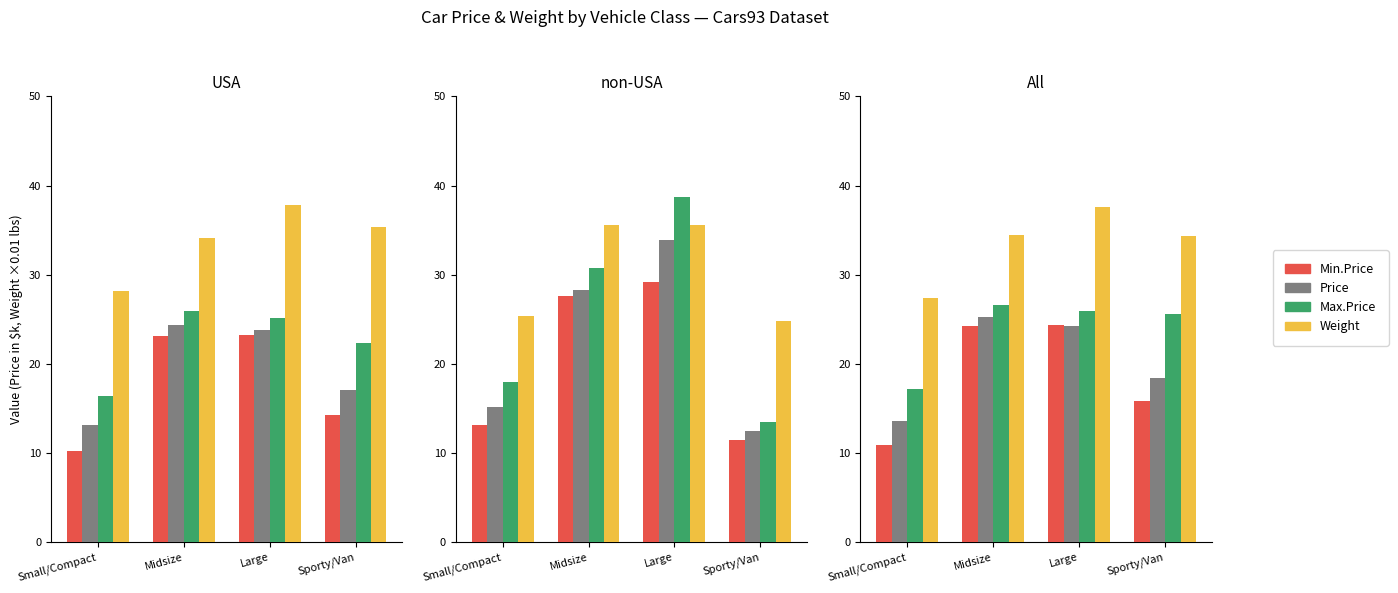

What is the total value across all series at Midsize?

110.6